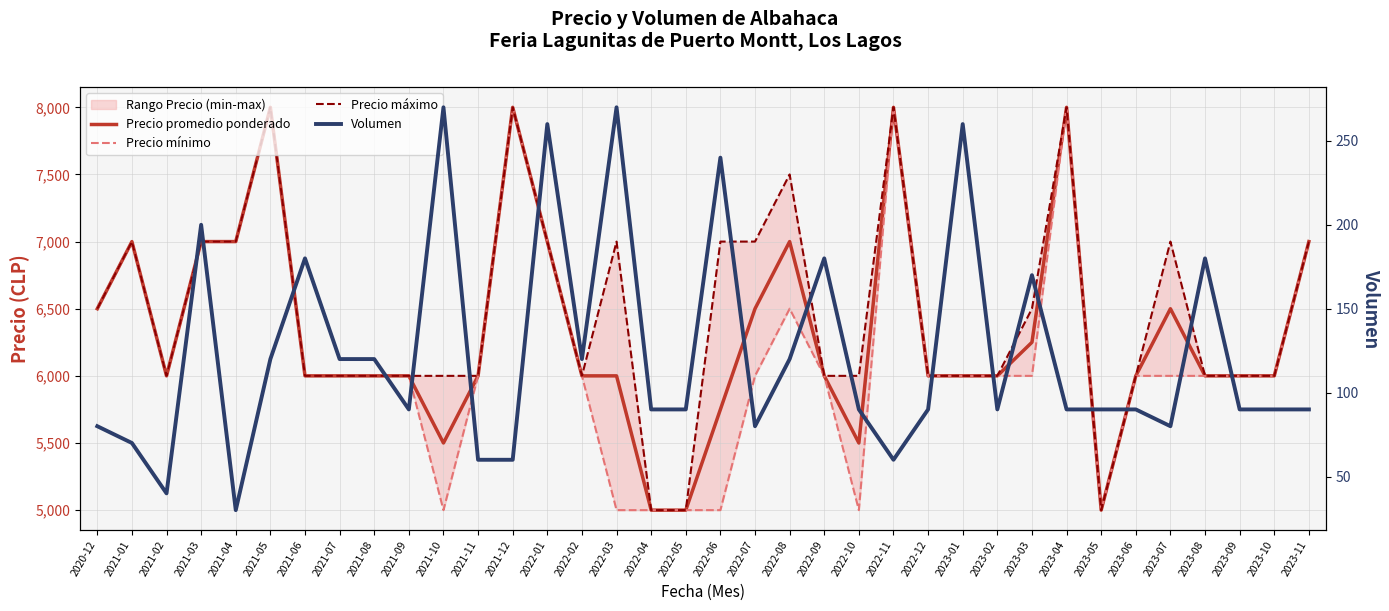

Where is Precio mínimo nearest to the value 6500?

2020-12